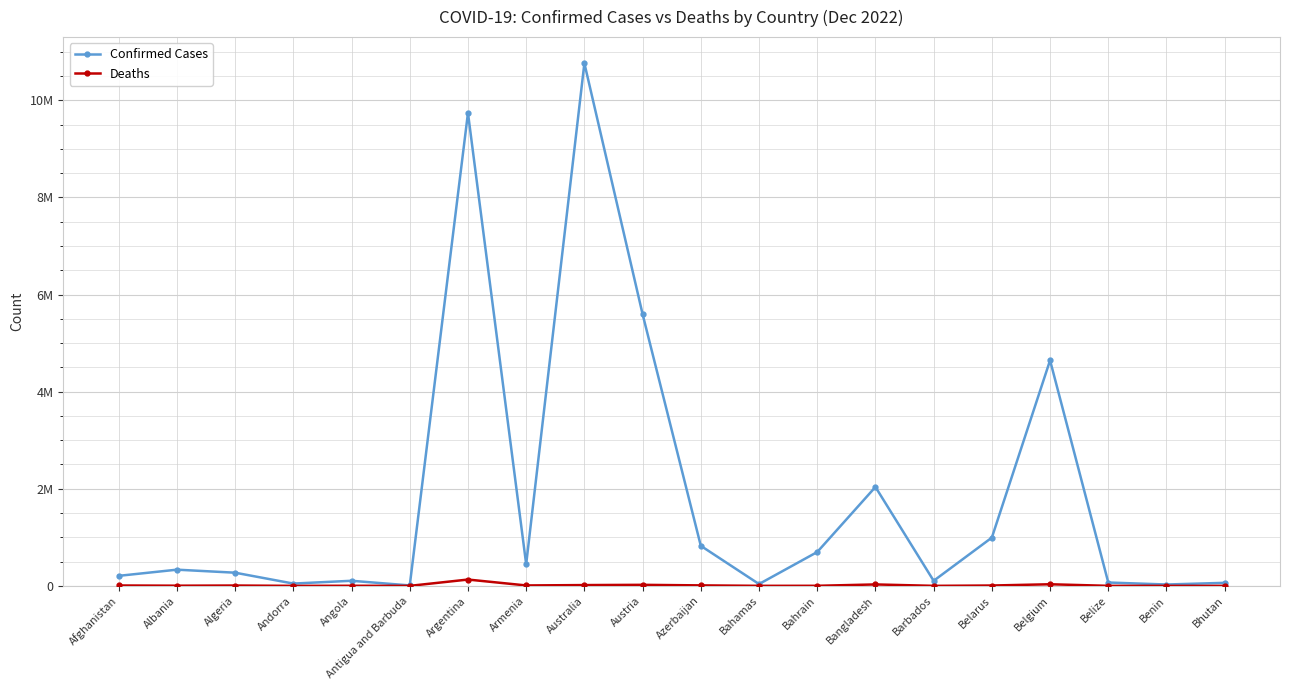

Does the chart have visible grid lines?

Yes